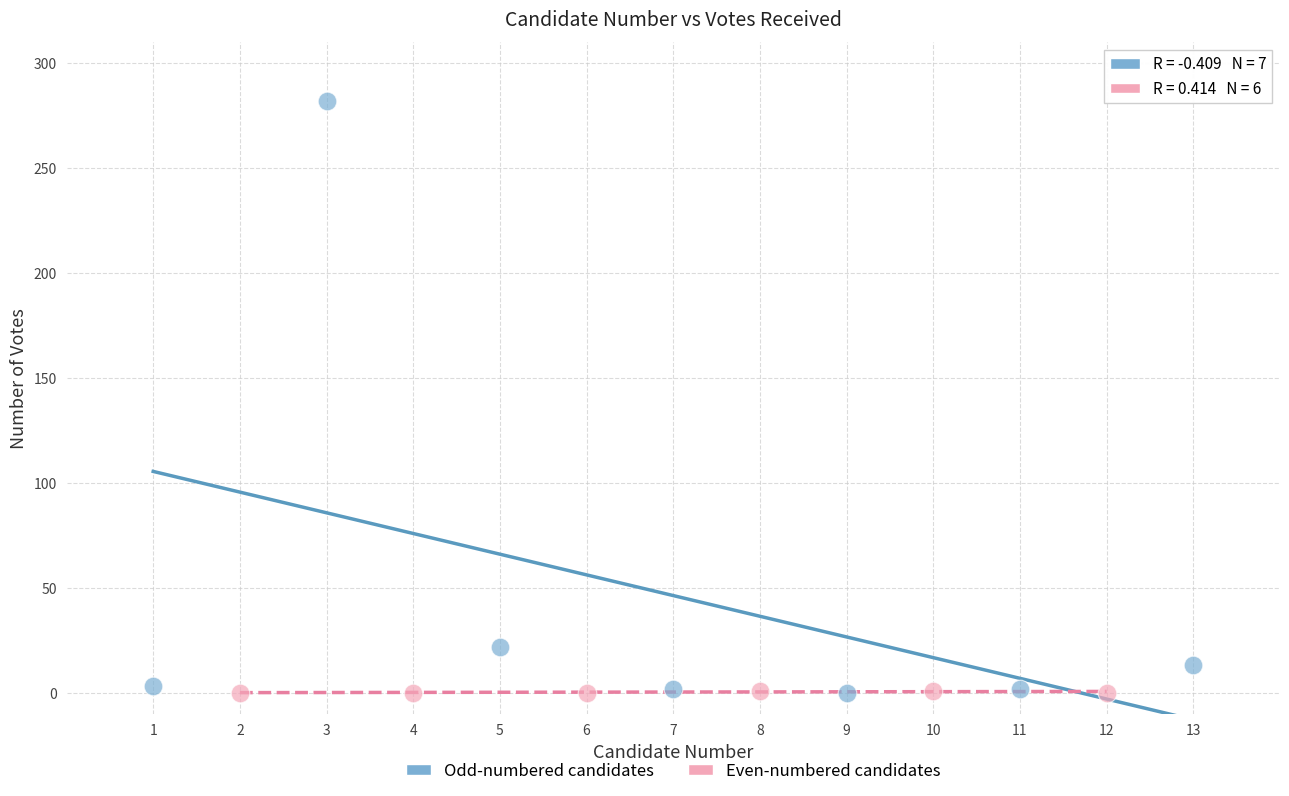

Which series has the largest Y range (max minus min)?

Odd-numbered candidates